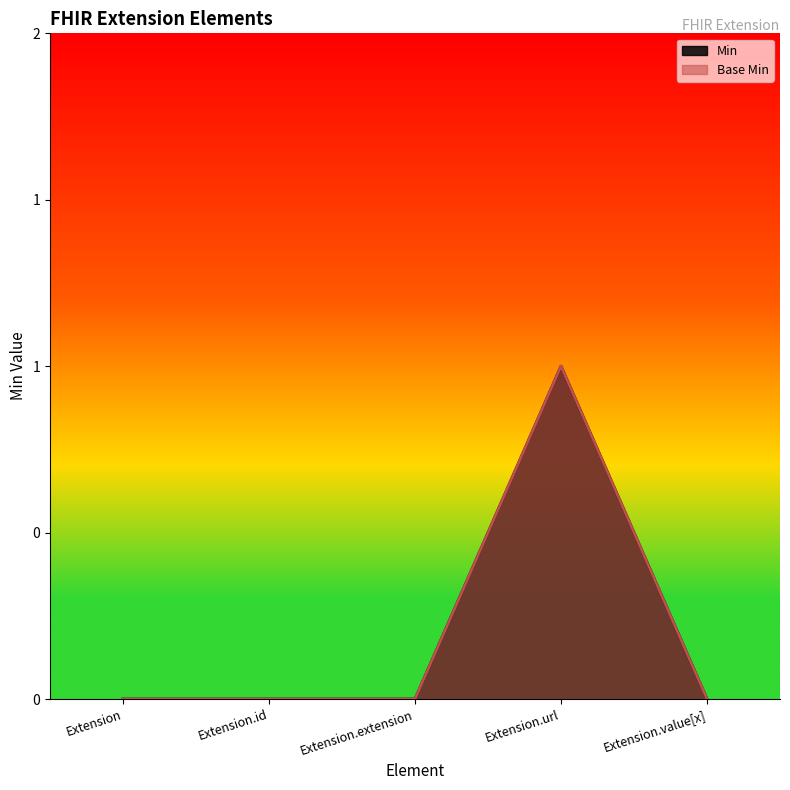

Which series has the largest range (max minus min)?

Min